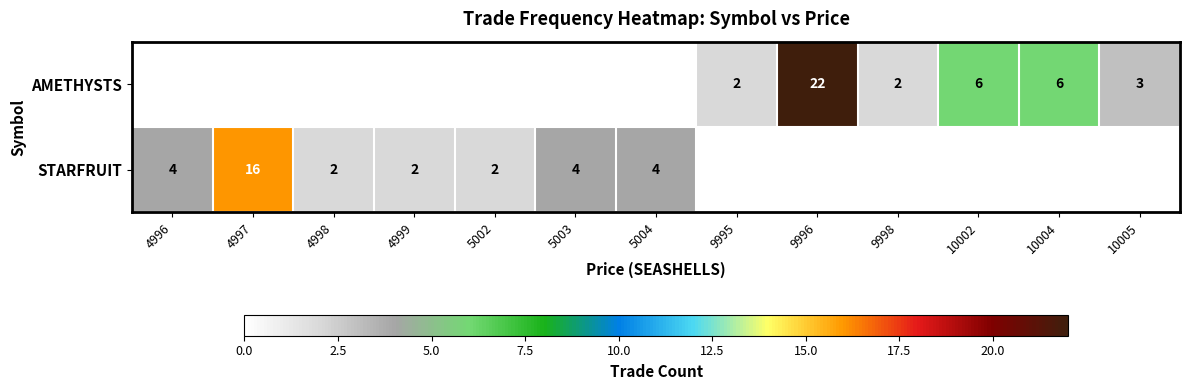

Is it true that AMETHYSTS equals 4 at 10005?

False